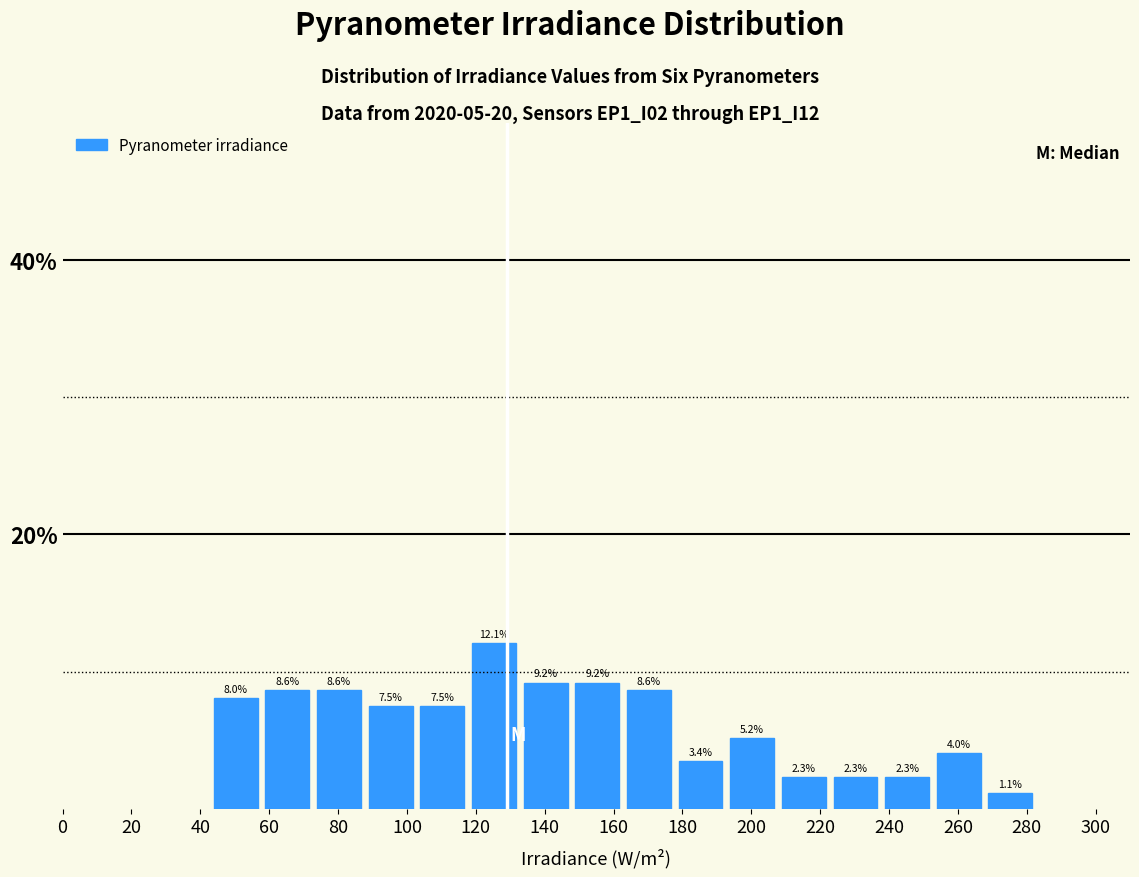

How tall is the bar that spans 132 to 148 on the x-axis? The bar edges are not printed on the chart, so give them approximately, as read against the axis.

9.2